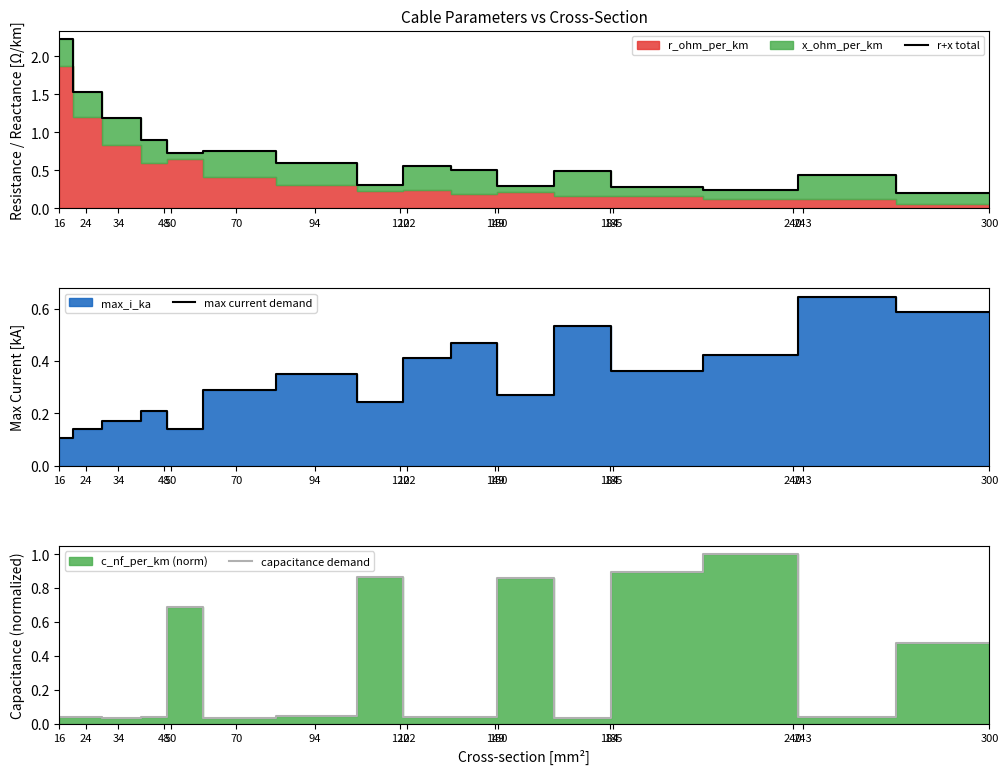

After their last crossing, which series has the higher values: capacitance demand or r+x total?

capacitance demand